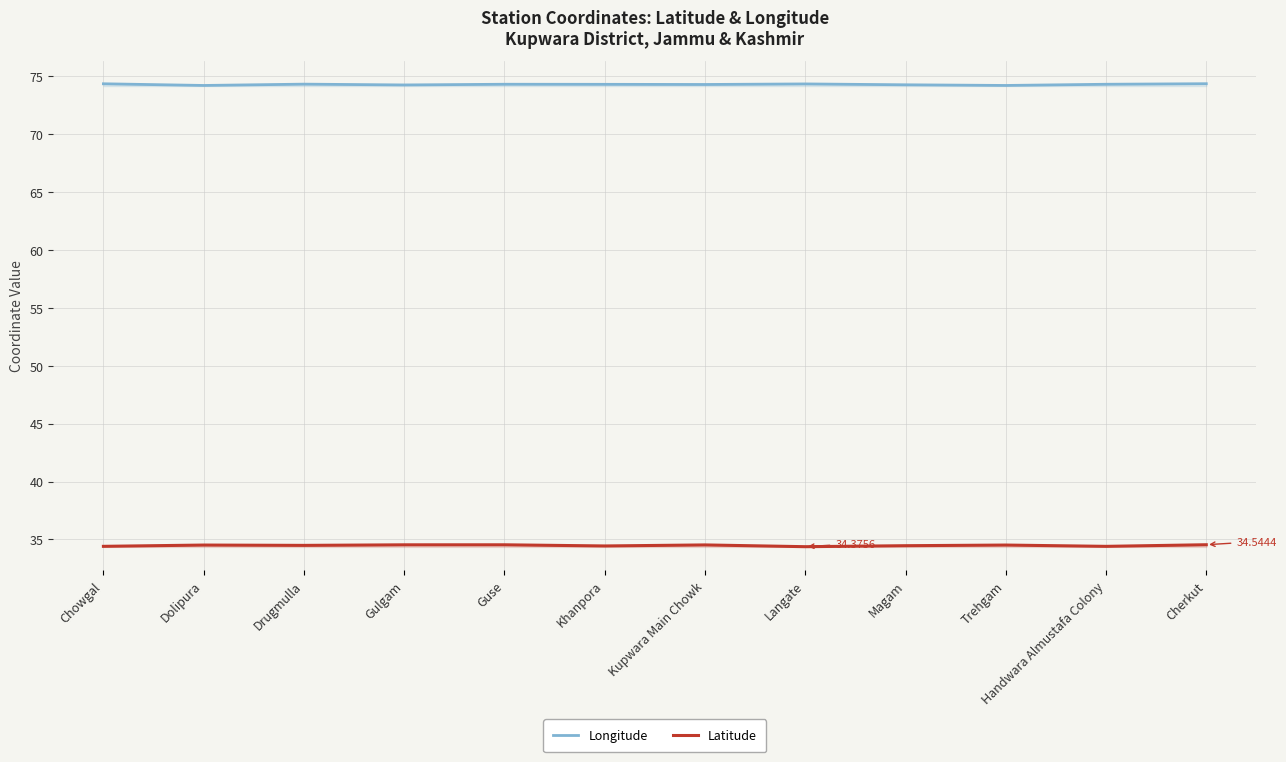

Rank the series by their maximum value, from highest to lowest.

Longitude, Latitude